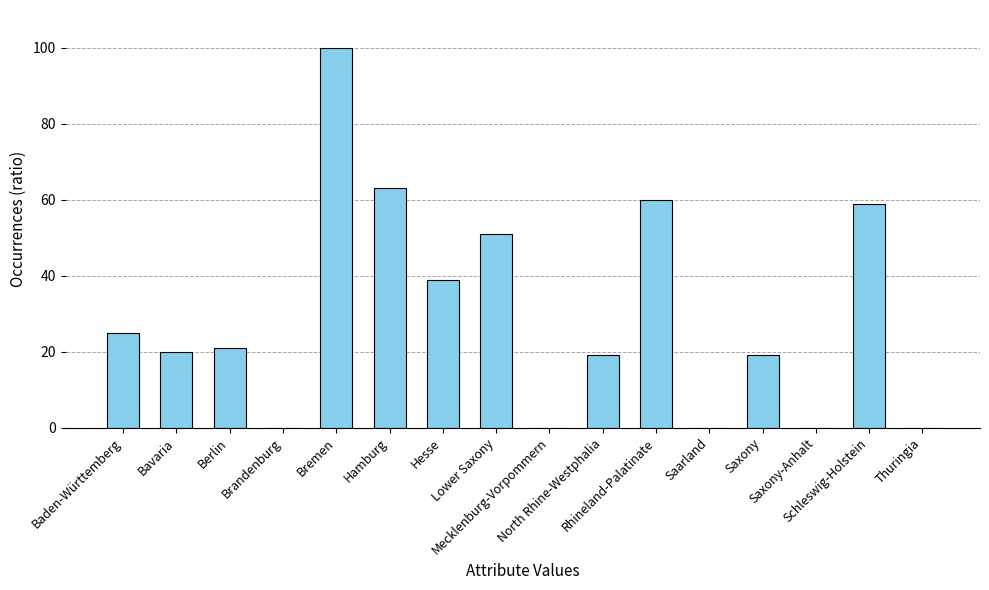

What is the change in value from Hesse to Lower Saxony?

+12